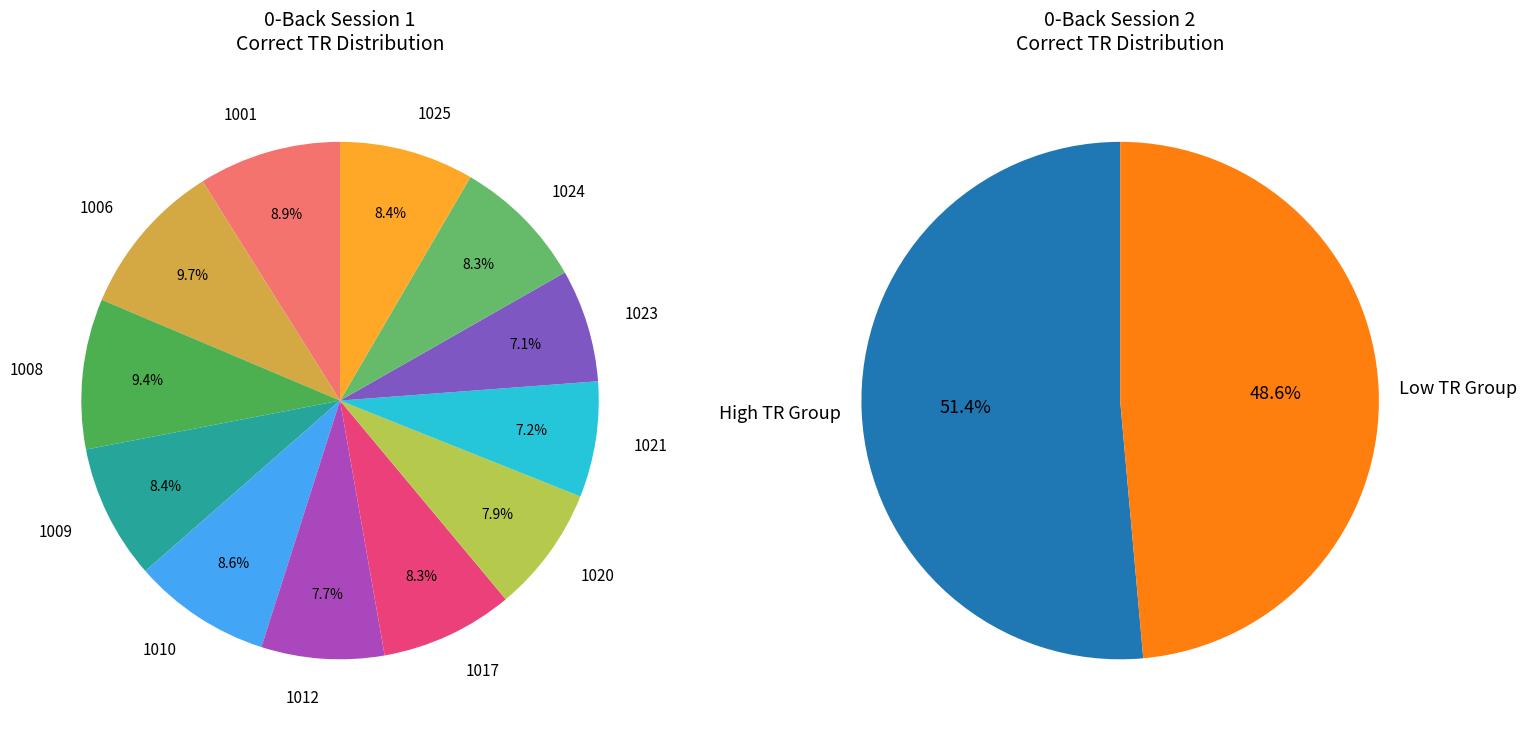

To the nearest percent, what is the difference between the 1012 and 1009 slice percentages?

1%